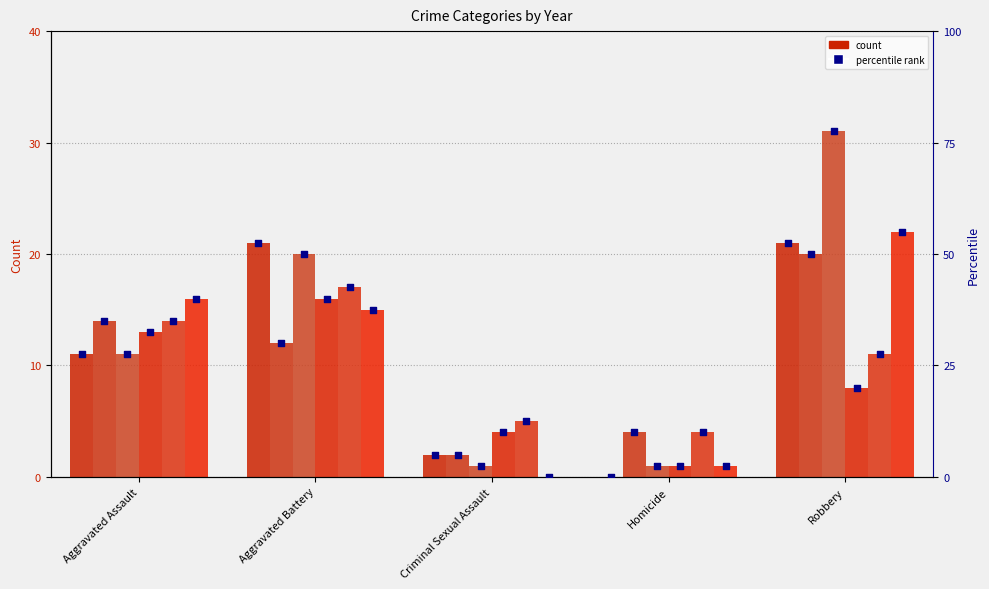

What is the change in value from Homicide to Robbery?

+52.5